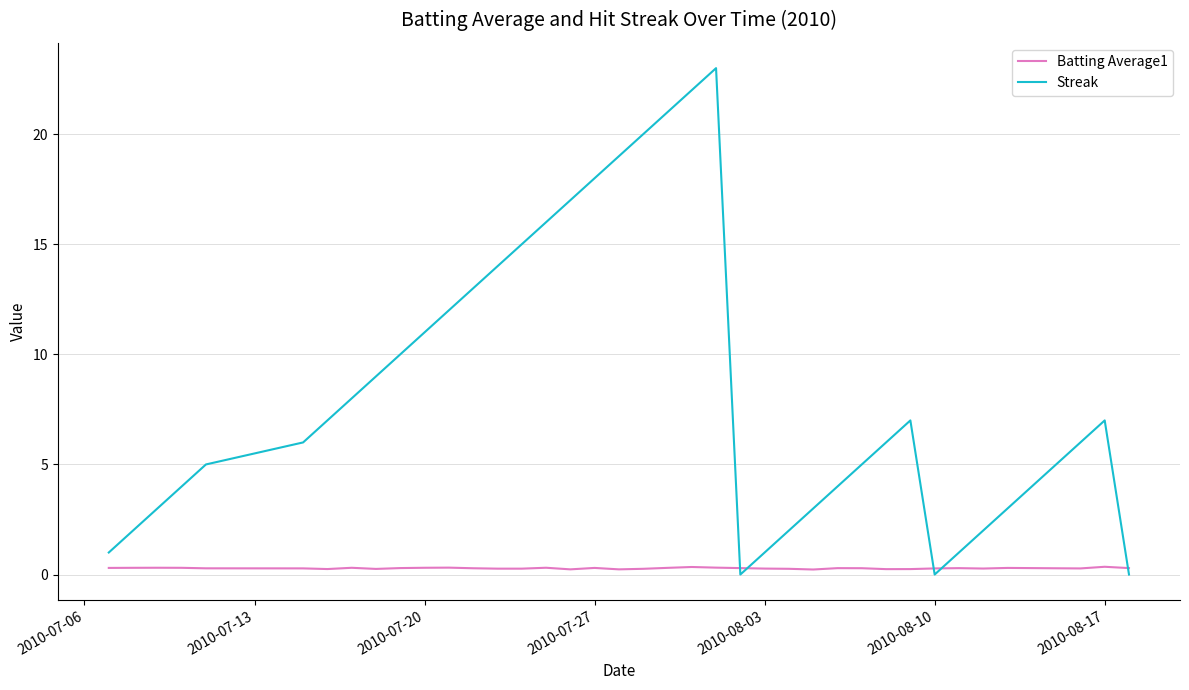

What is the maximum value shown in the chart?

23.0